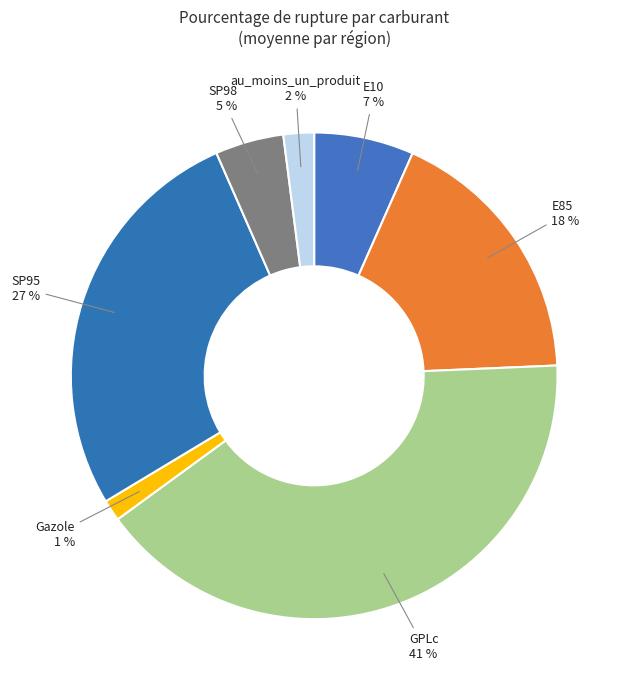

How many segments does this pie chart have?

7